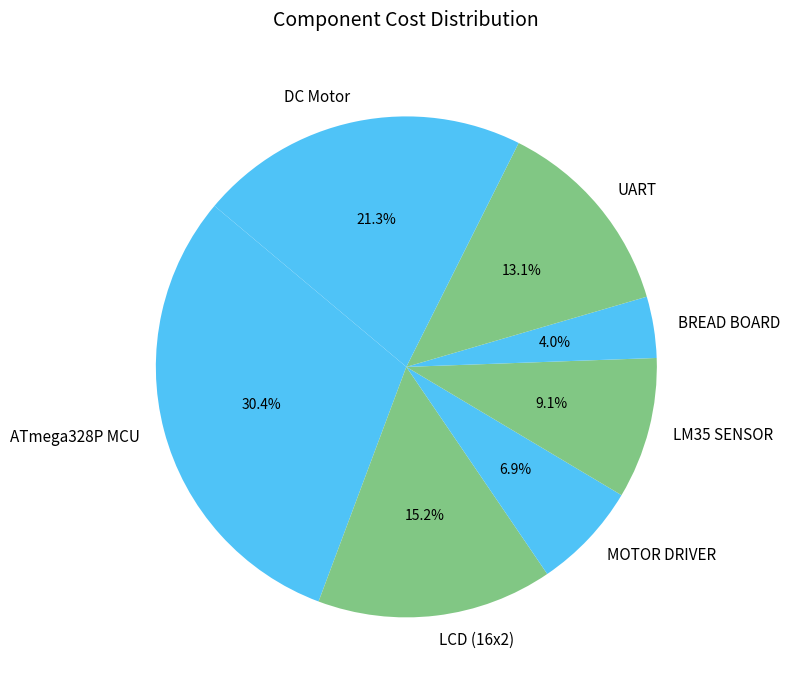

What percentage is the MOTOR DRIVER slice, to the nearest percent?

7%